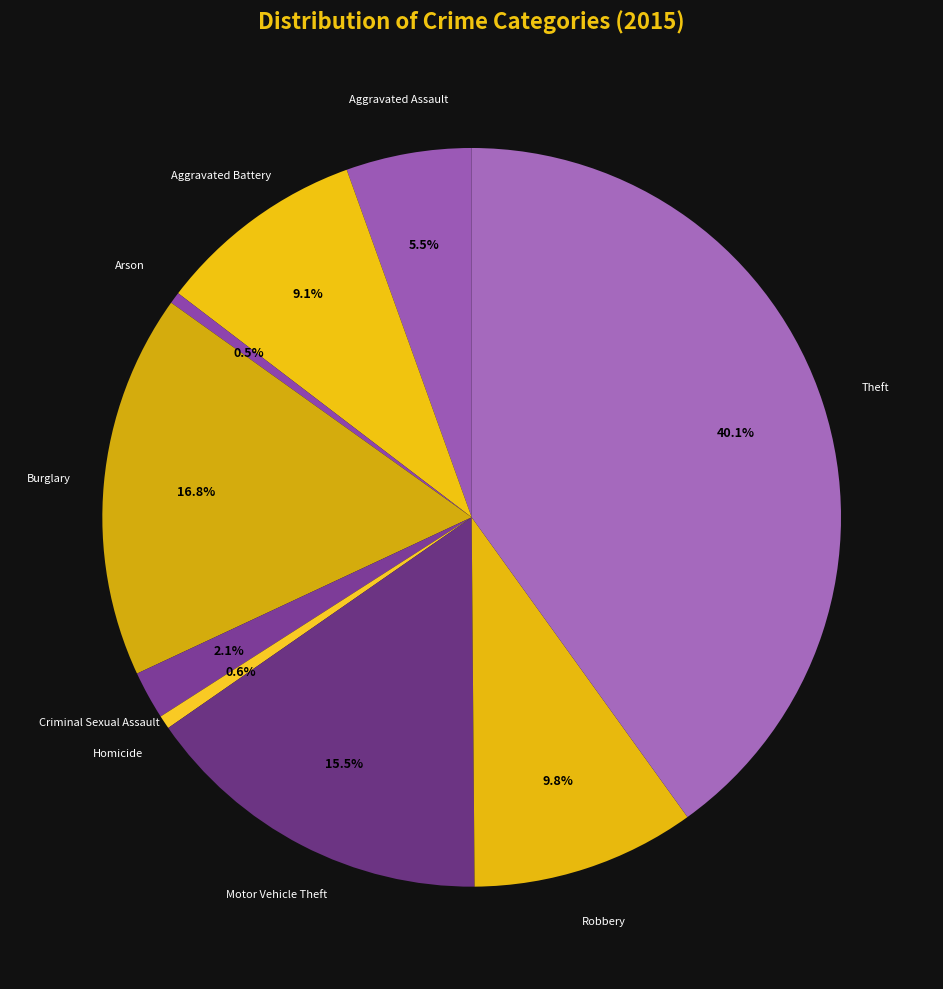

How many segments does this pie chart have?

9